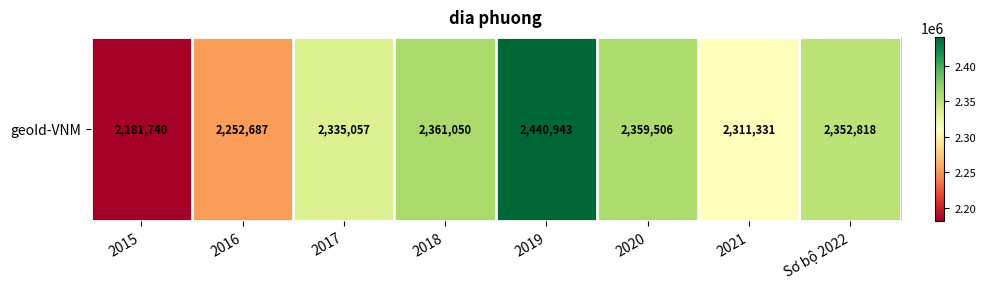

Which category has the highest value across all series?

2019